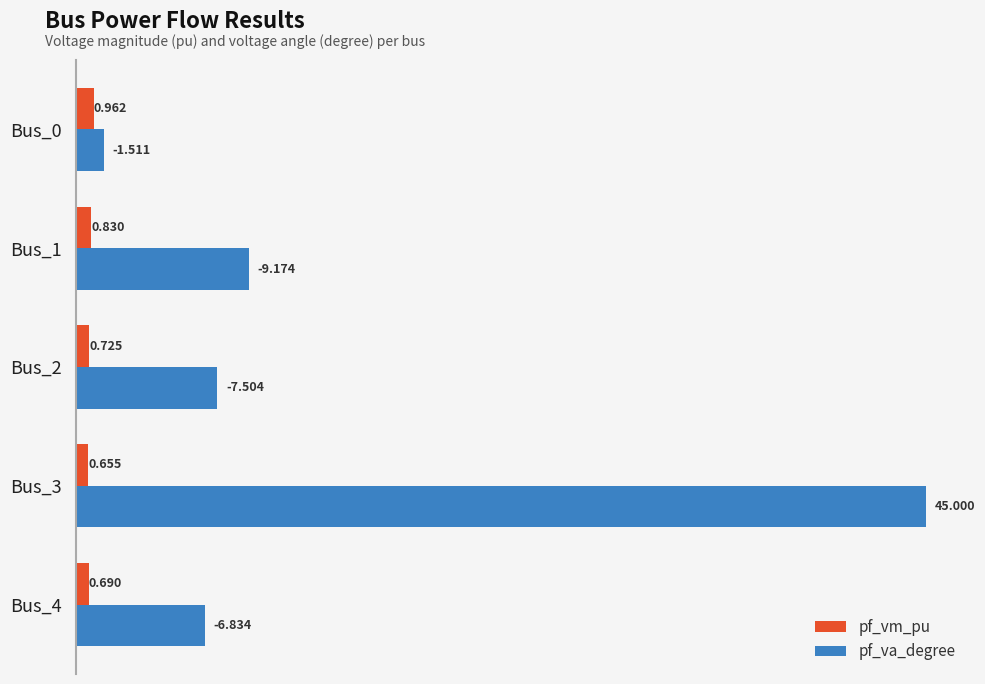

Which label corresponds to the largest value in the chart?

Bus_3